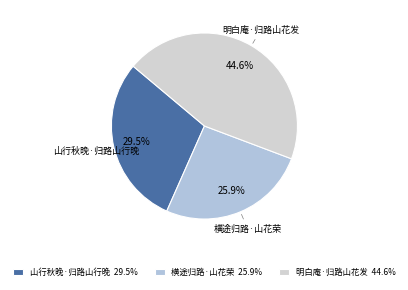

The 山行秋晚·归路山行晚 slice represents 23% of the pie. True or false?

False